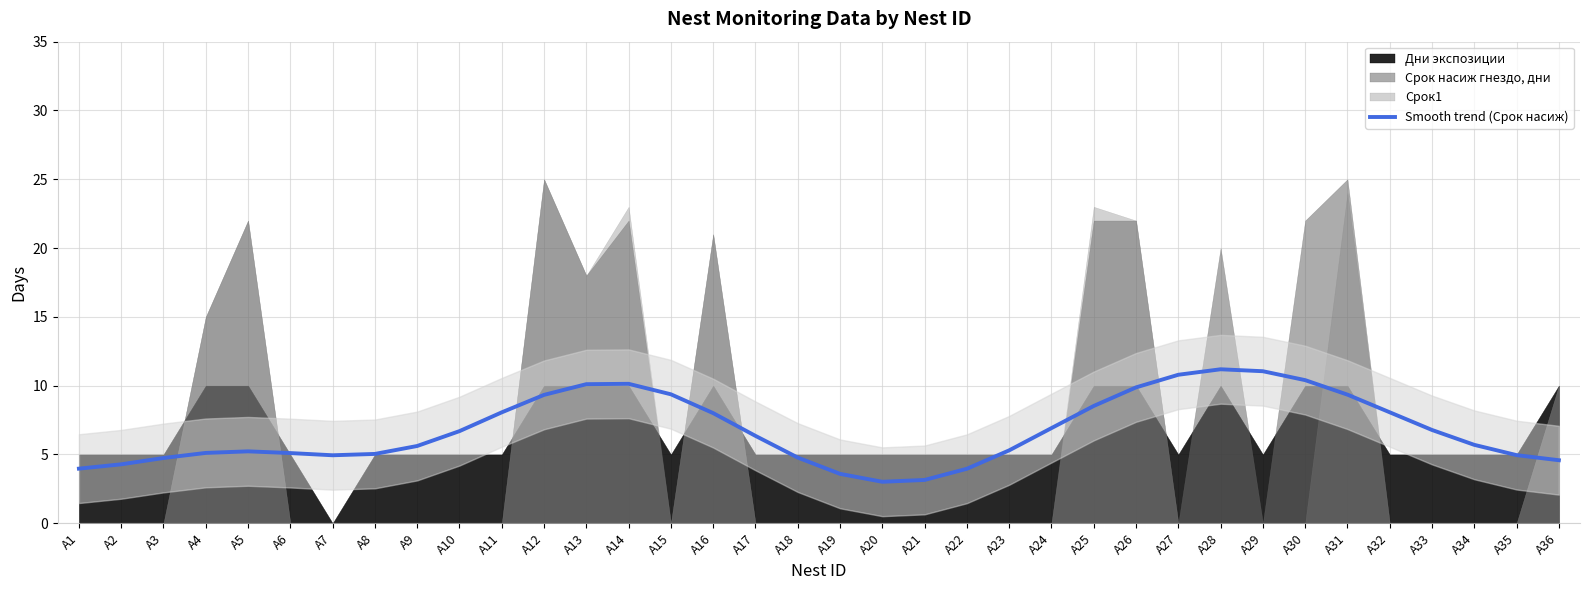

True or false: Smooth trend (Срок насиж) has a value of 2.4 at А13.

False